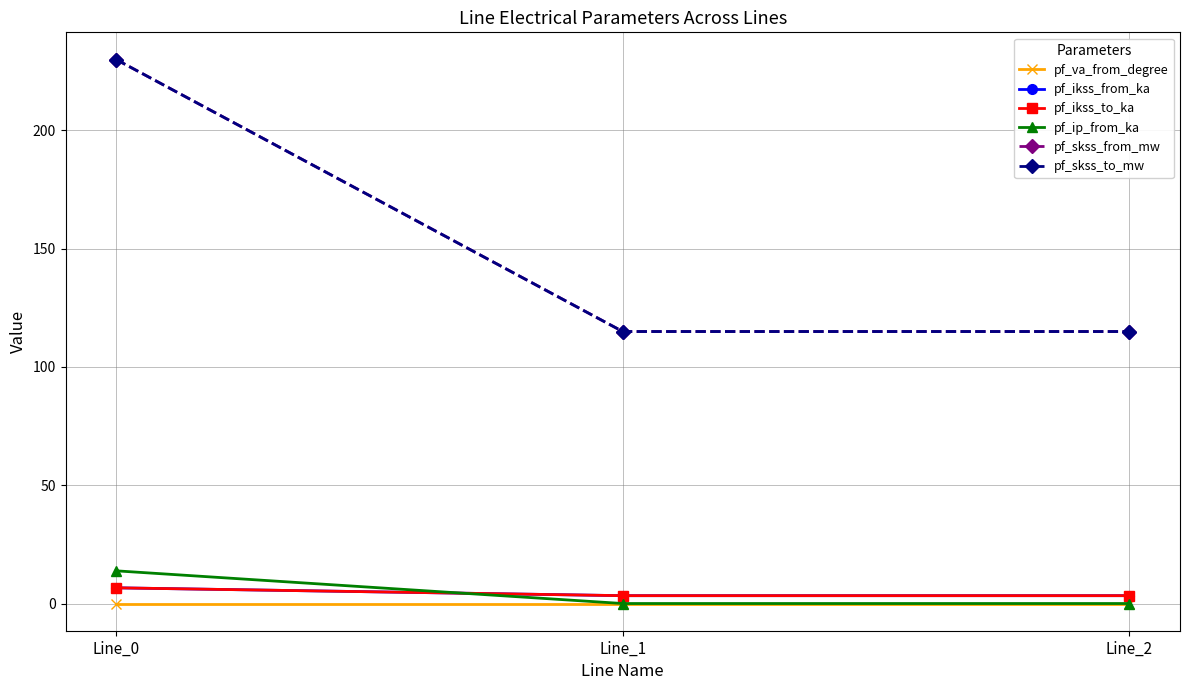

What is the greatest value displayed?

229.9